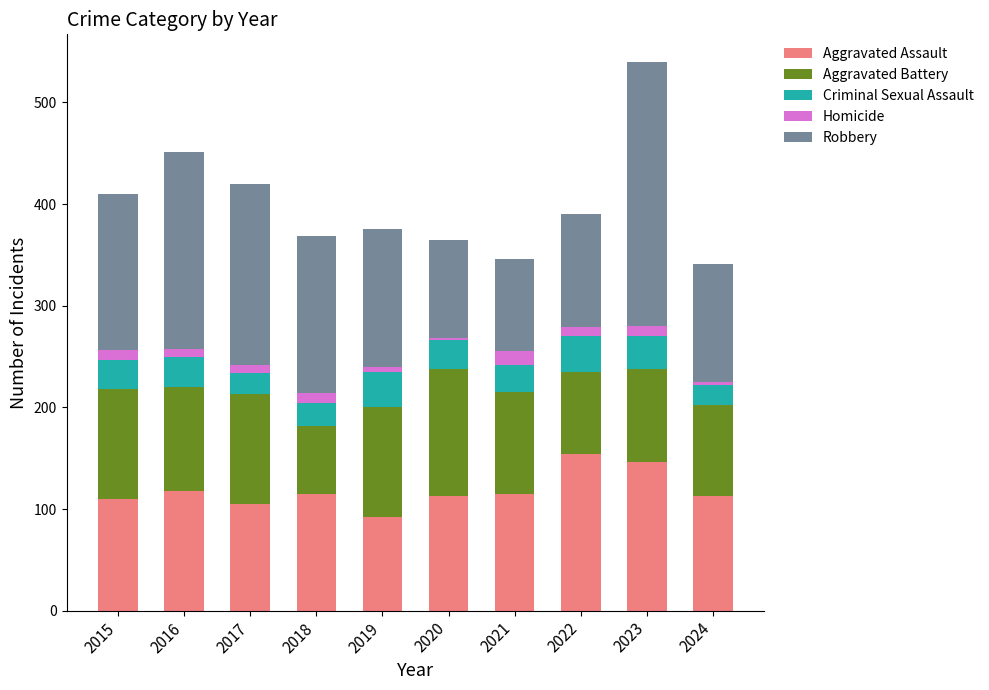

What is the lowest value of the Aggravated Assault series?

92